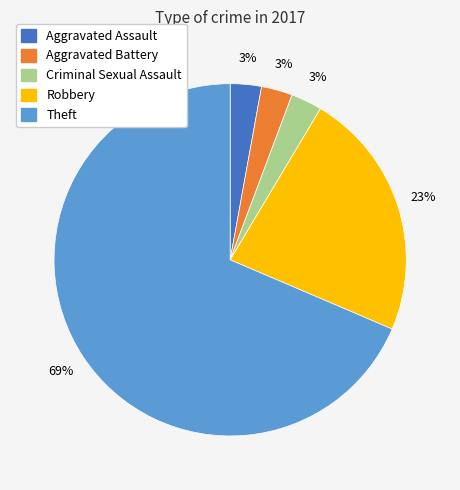

Count the number of slices in the pie.

5